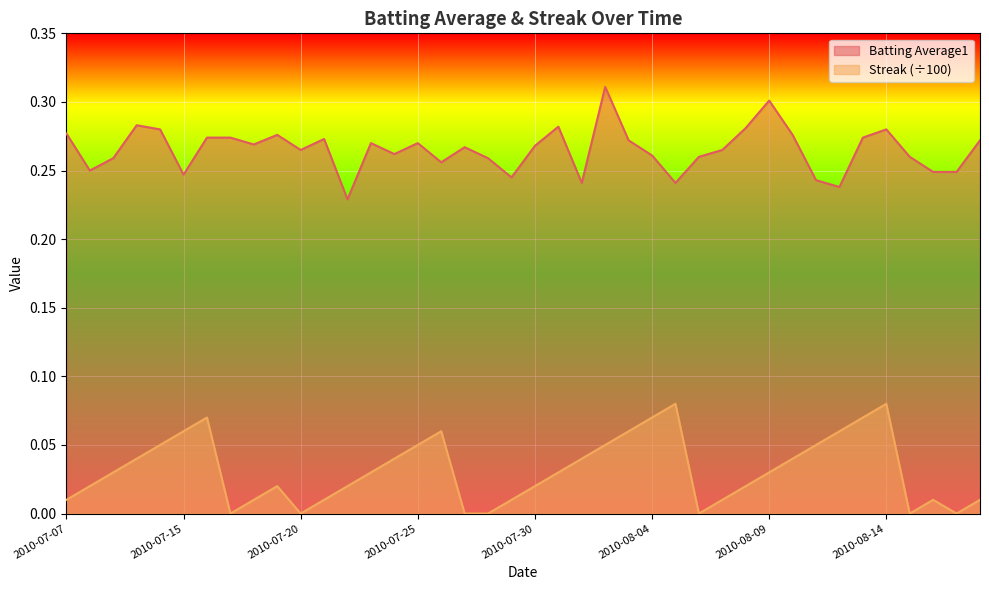

True or false: Streak and Batting Average1 intersect in this chart.

False